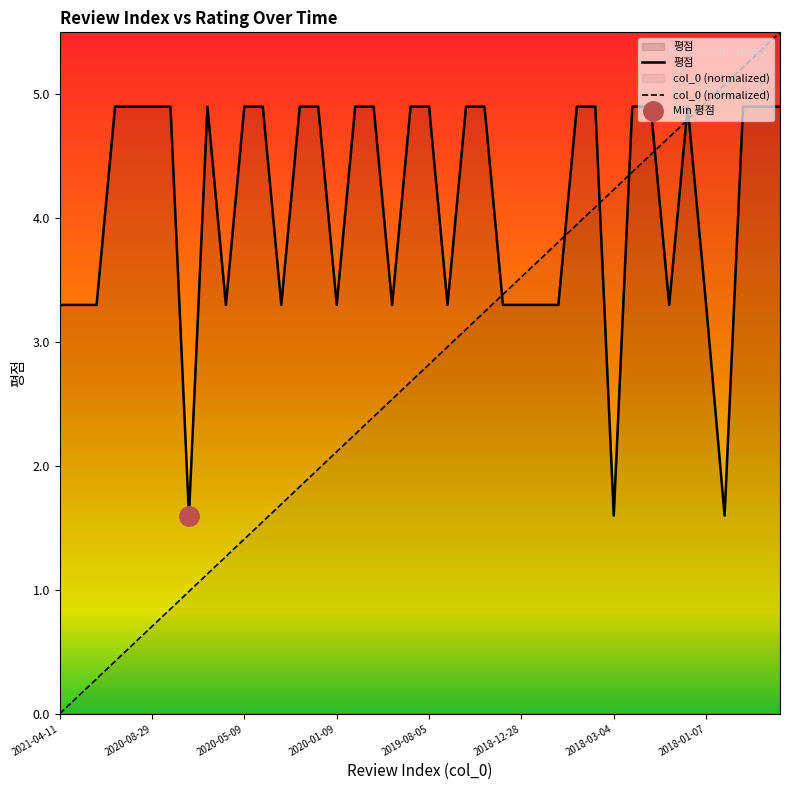

What is the total value across all series at 2018-04-07?

9.0